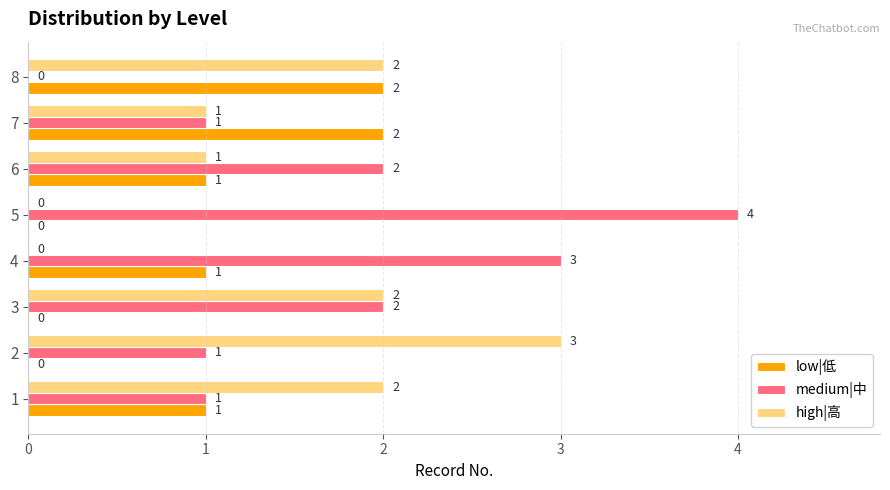

Count the low|低 values in the range 0 to 2.

8